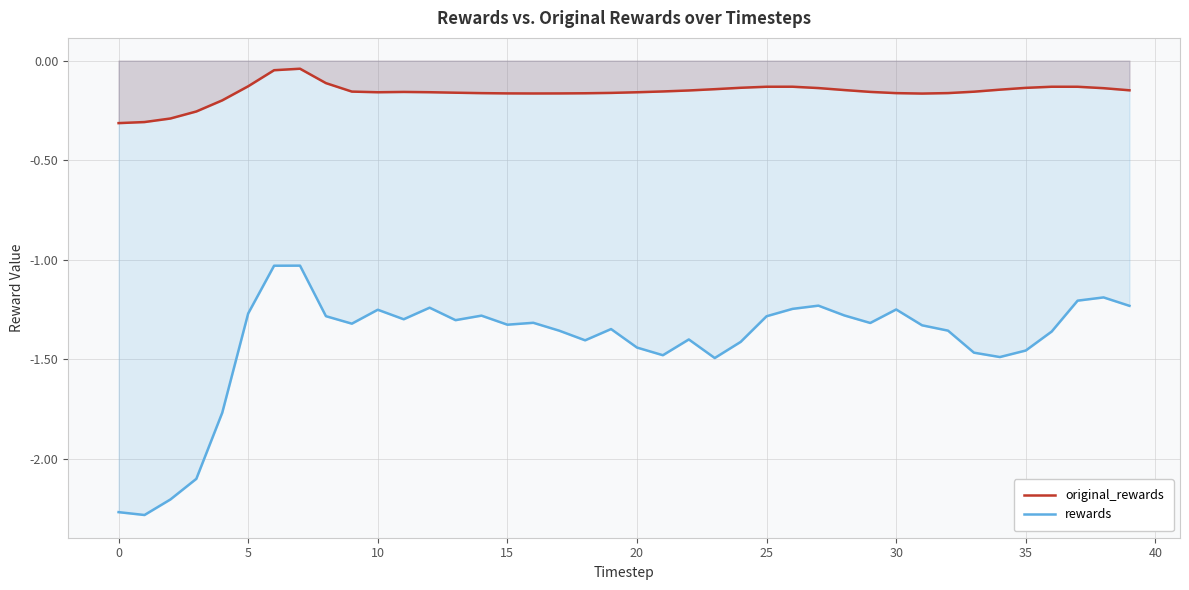

What is the value of the rewards point at the 33rd from the left?

-1.4